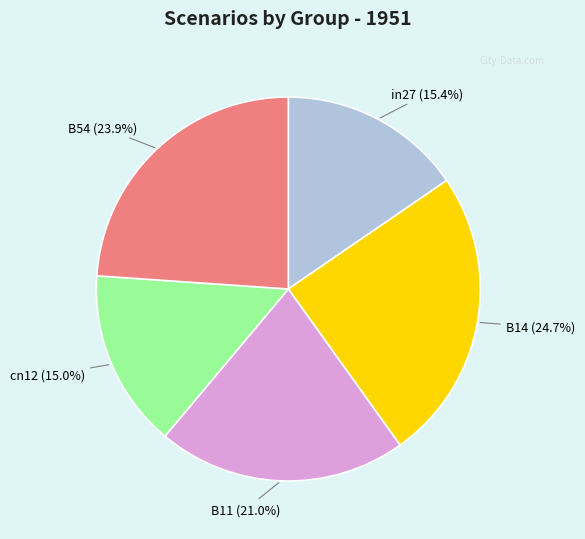

To the nearest percent, what is the difference between the B54 and B14 slice percentages?

1%